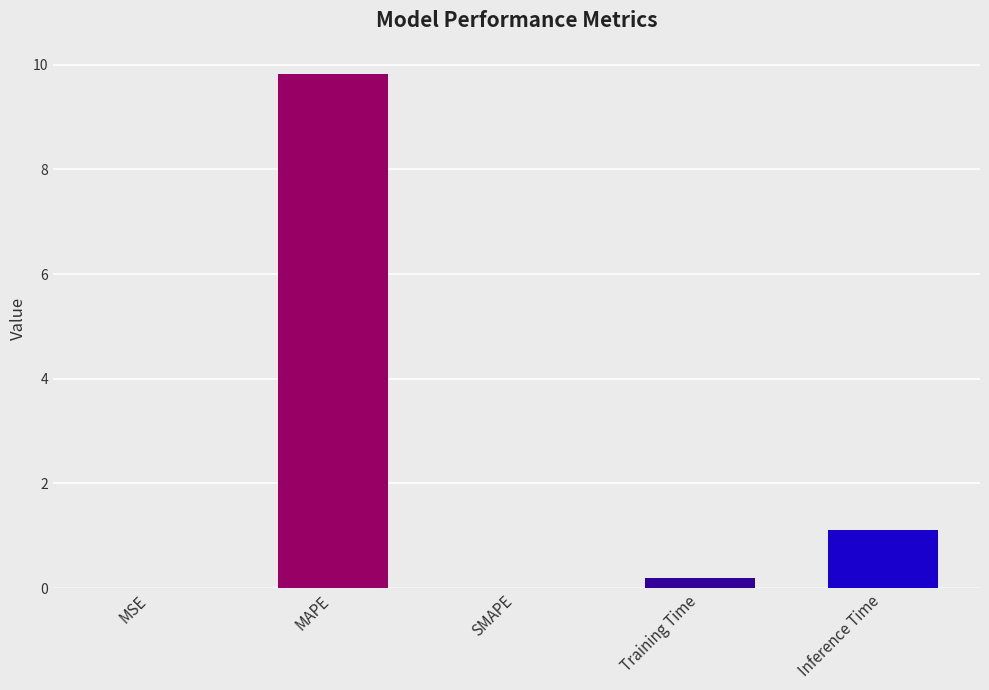

True or false: the data shows 0.0 at SMAPE.

True